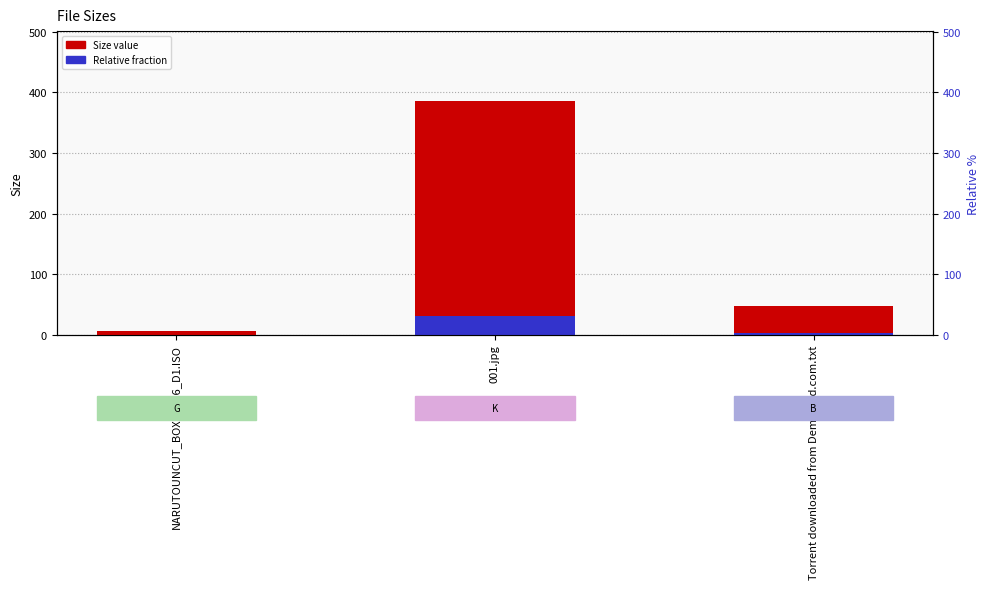

At which category is the sum across all series the highest?

001.jpg